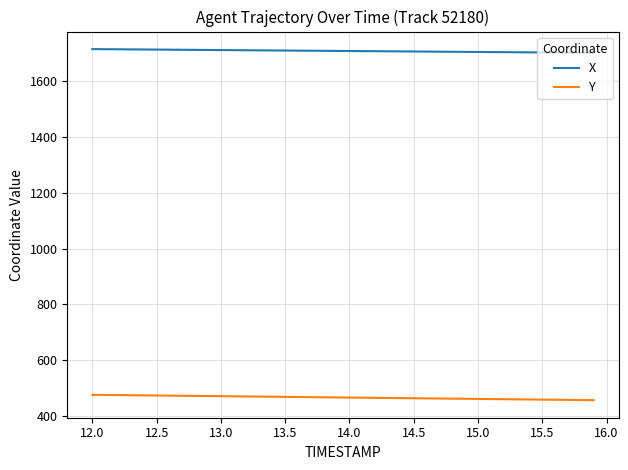

True or false: Y and X intersect in this chart.

False